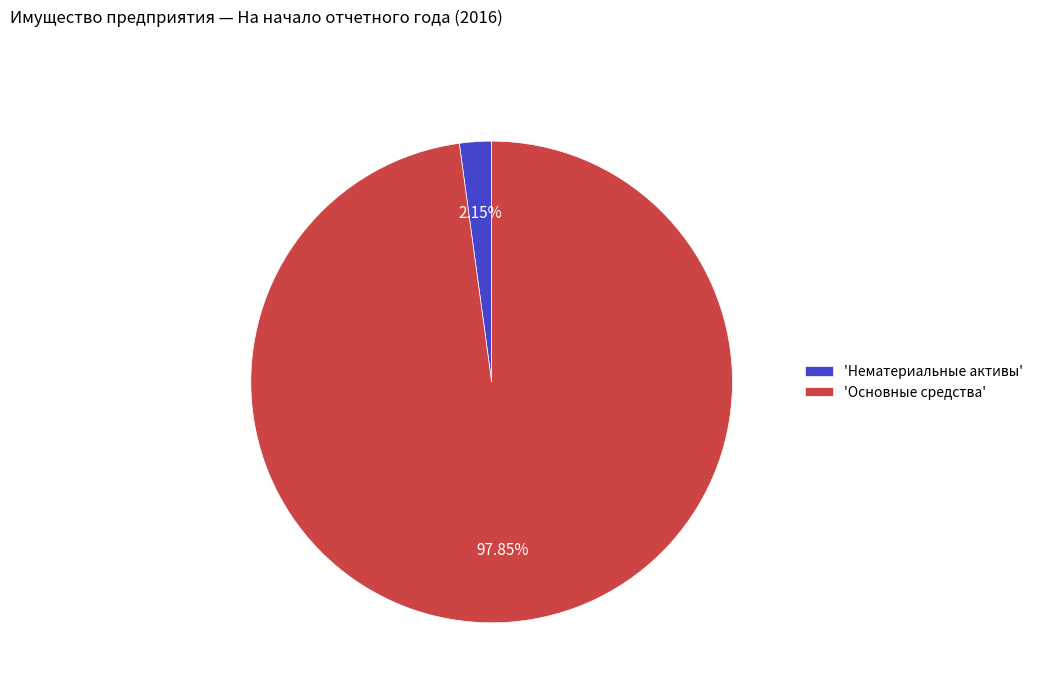

Does 'Основные средства' represent more than half of the total?

Yes